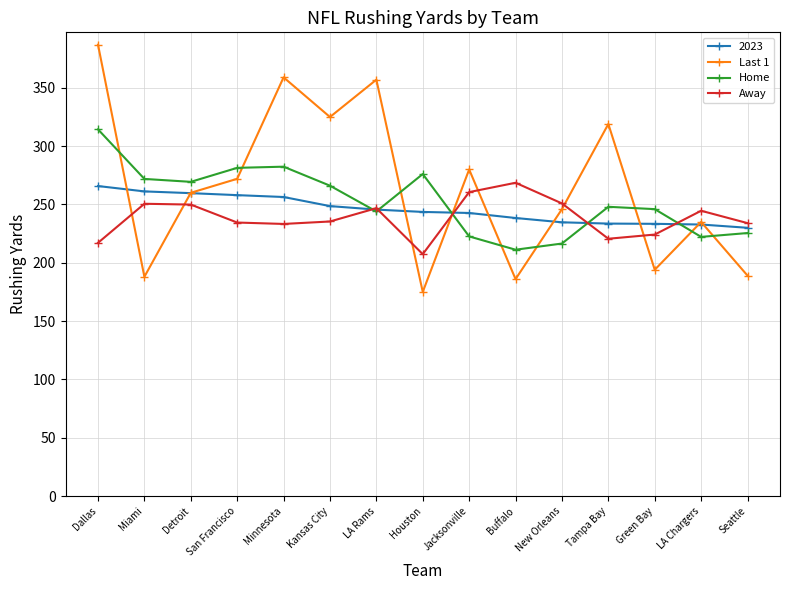

What are all the series names shown in the legend?

2023, Last 1, Home, Away